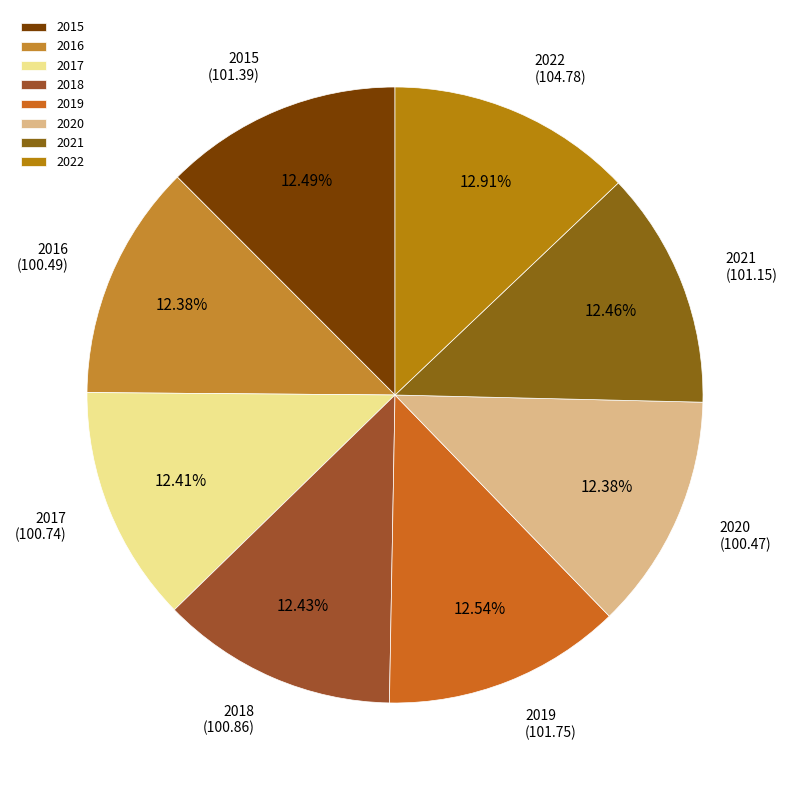

What is the total percentage of 2017 and 2020?

24.8%